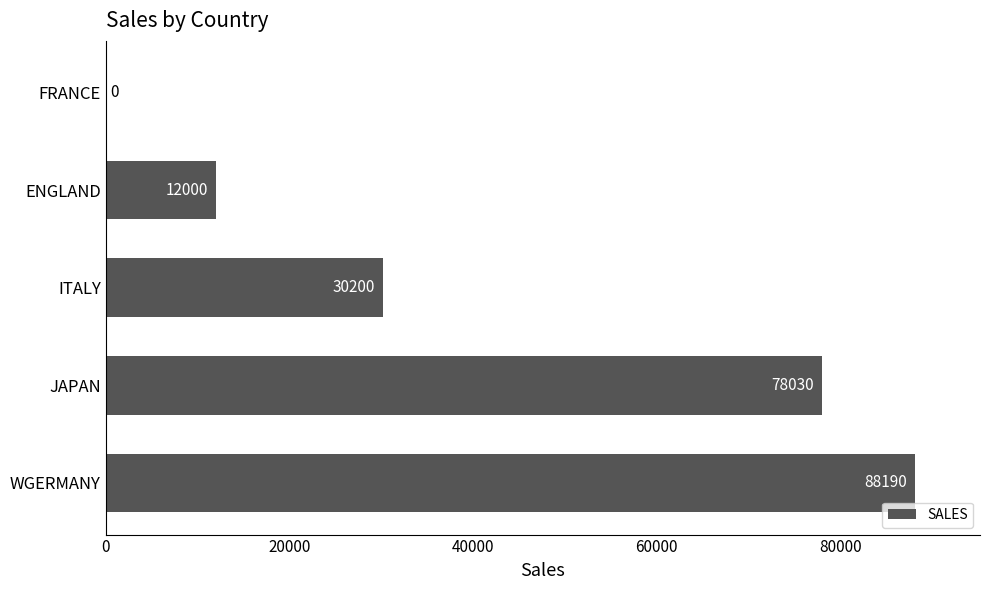

Which label corresponds to the largest value in the chart?

WGERMANY